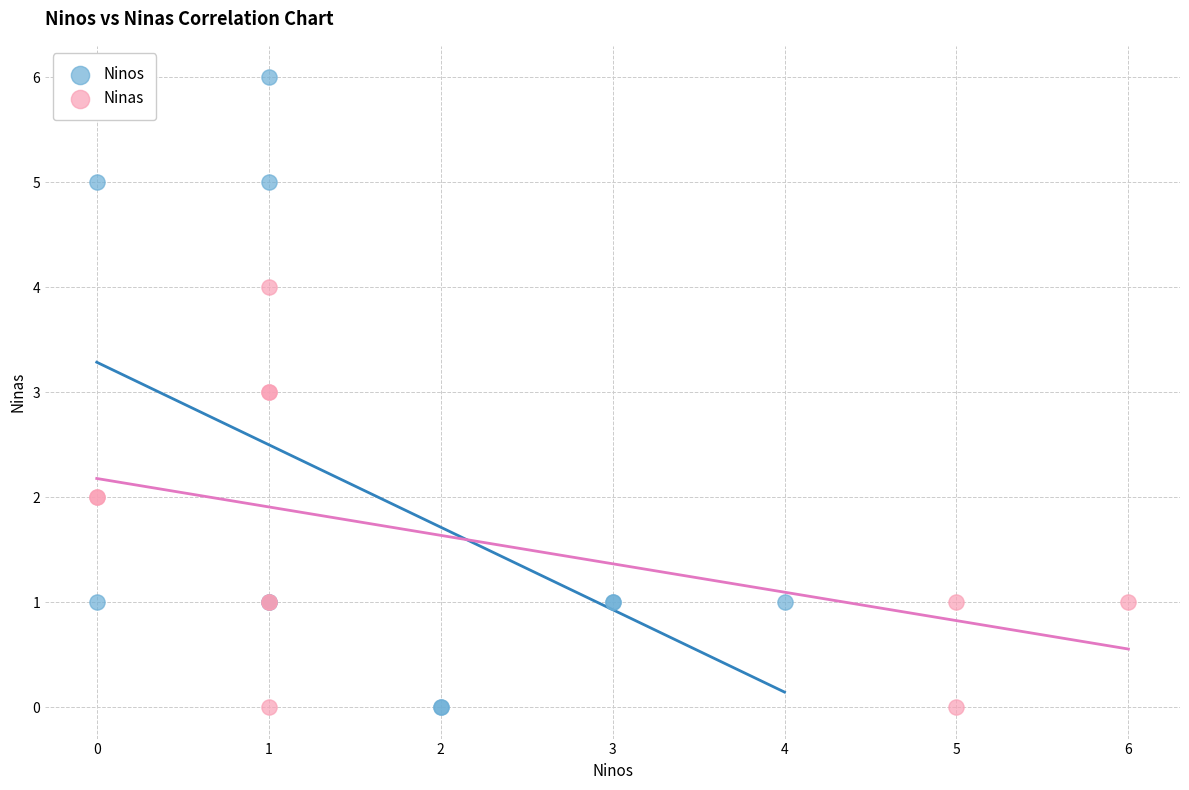

Which series reaches the maximum Y coordinate?

Ninos